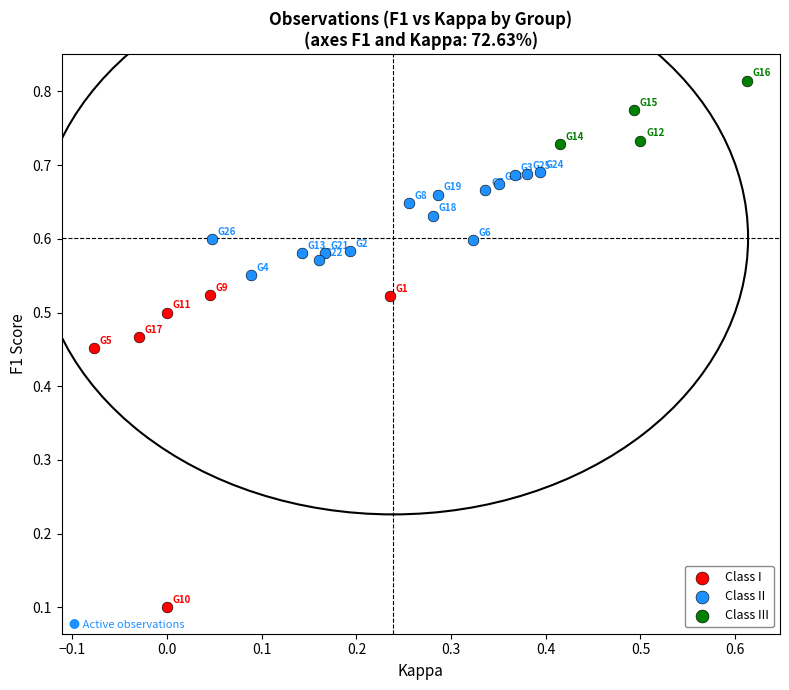

Which series reaches the maximum Y coordinate?

Class III